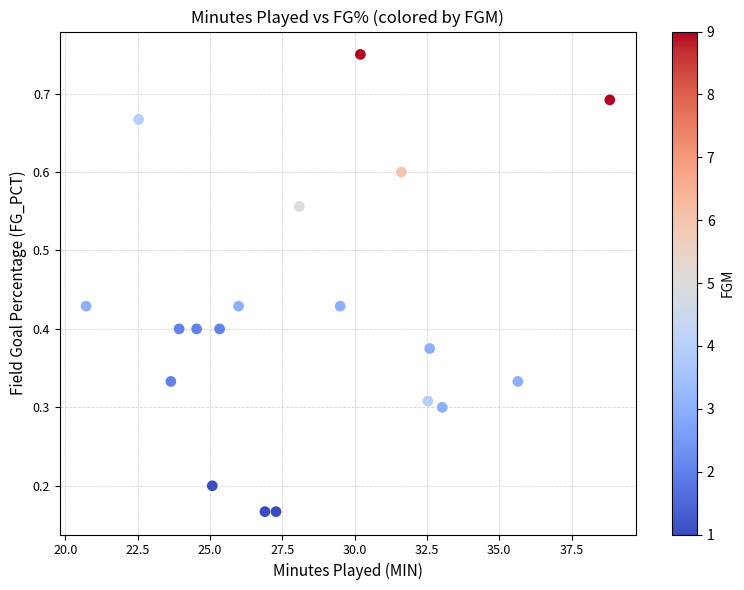

What is the range of X values (max minus min)?

18.1